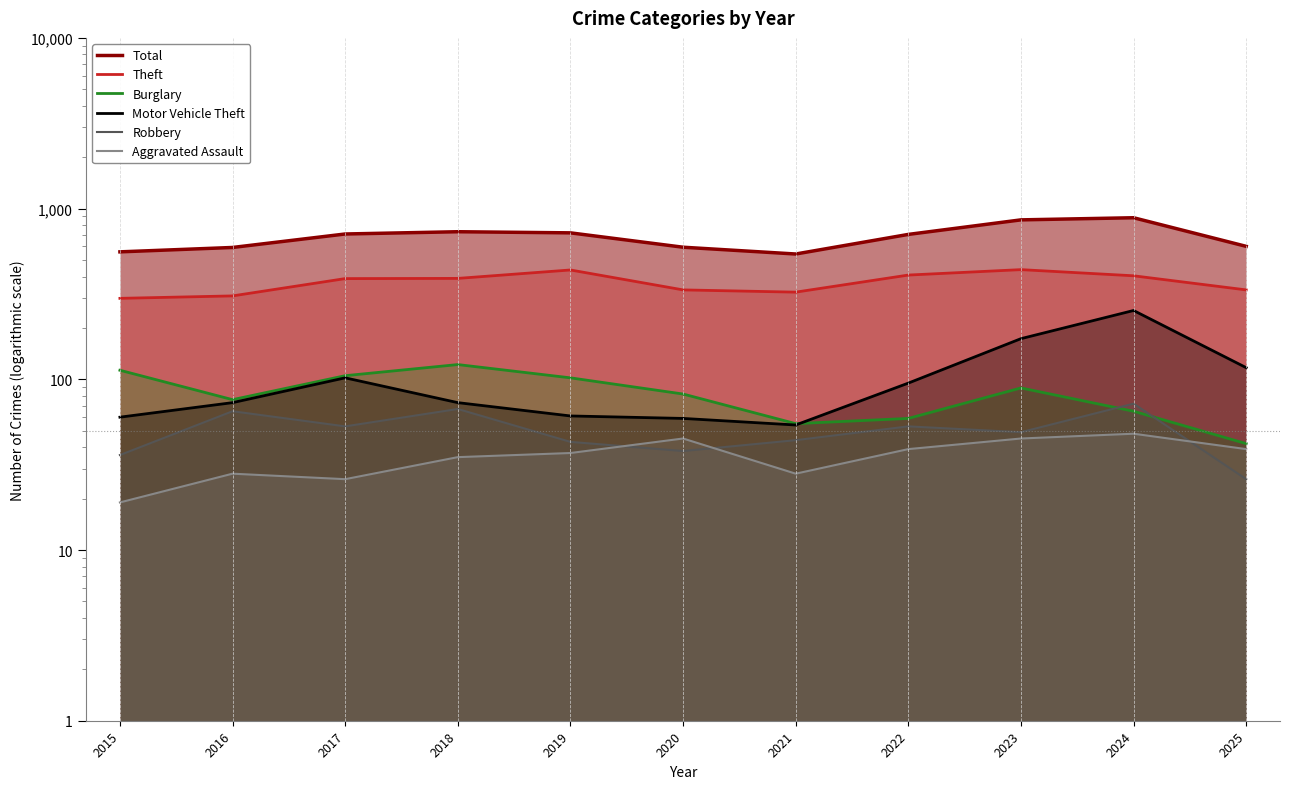

What is the sum of the Total values at 2016 and 2022?

1298